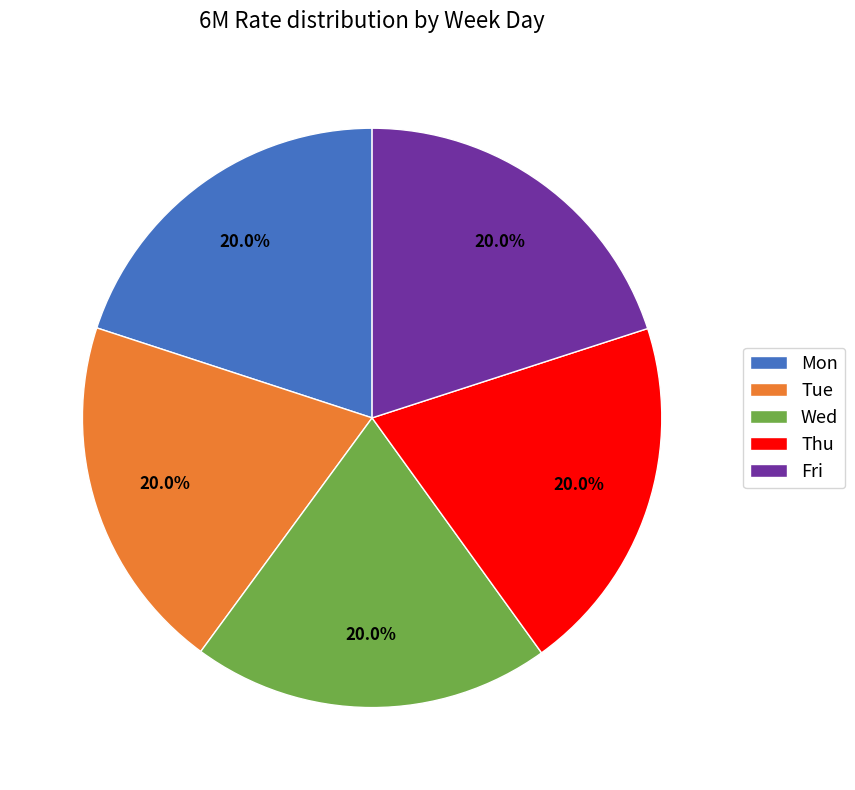

What percentage do Tue and Fri together represent?

40.0%